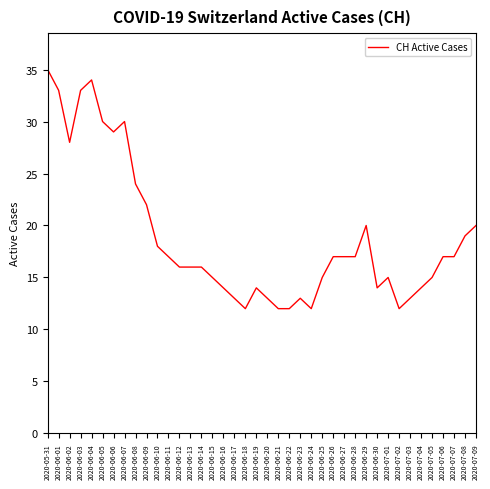

Between 2020-06-06 and 2020-06-05, which is larger?

2020-06-05